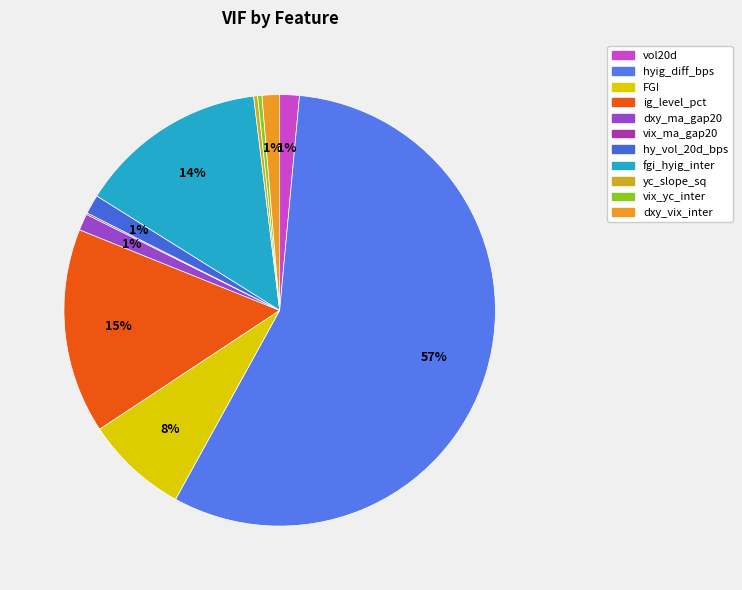

Which slice represents more than half of the pie?

hyig_diff_bps